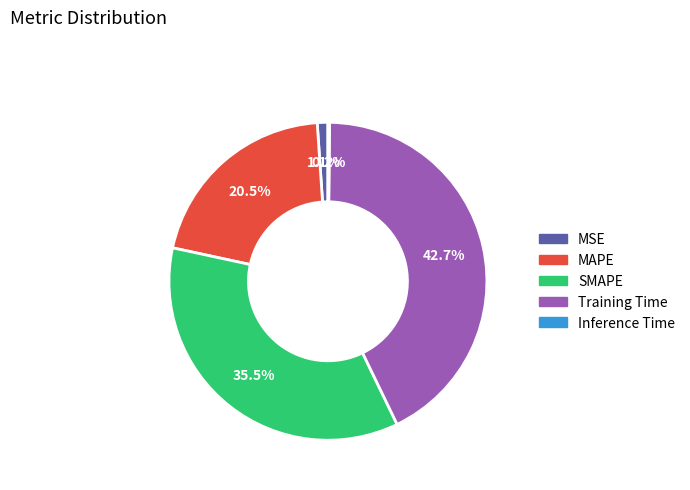

To the nearest percent, what is the combined percentage of MAPE and SMAPE?

56%